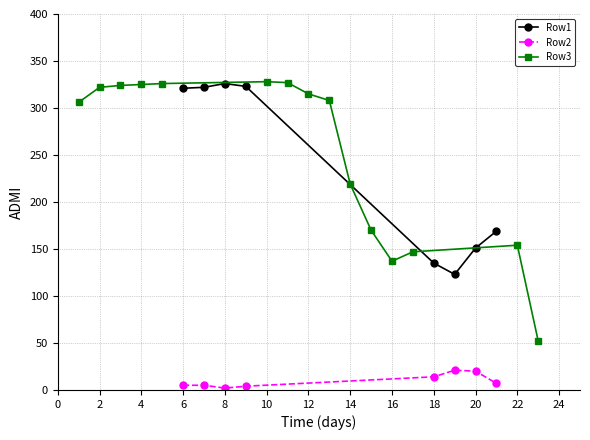

True or false: Row2 and Row1 cross at least once.

False